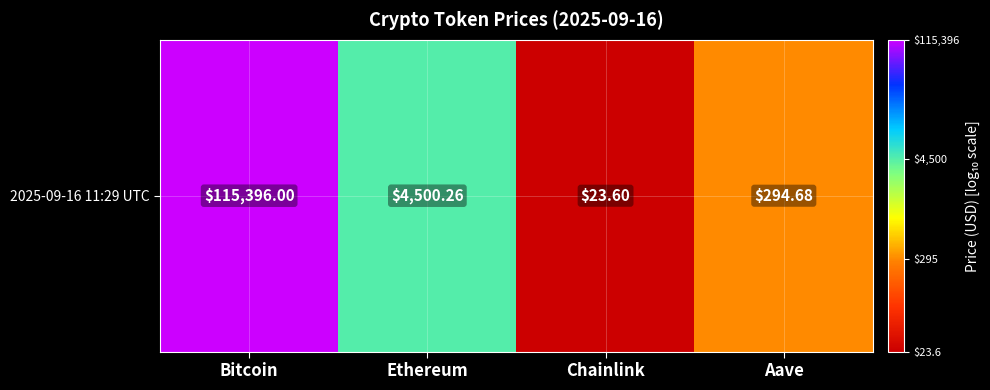

What is the minimum value shown in the chart?

1.4